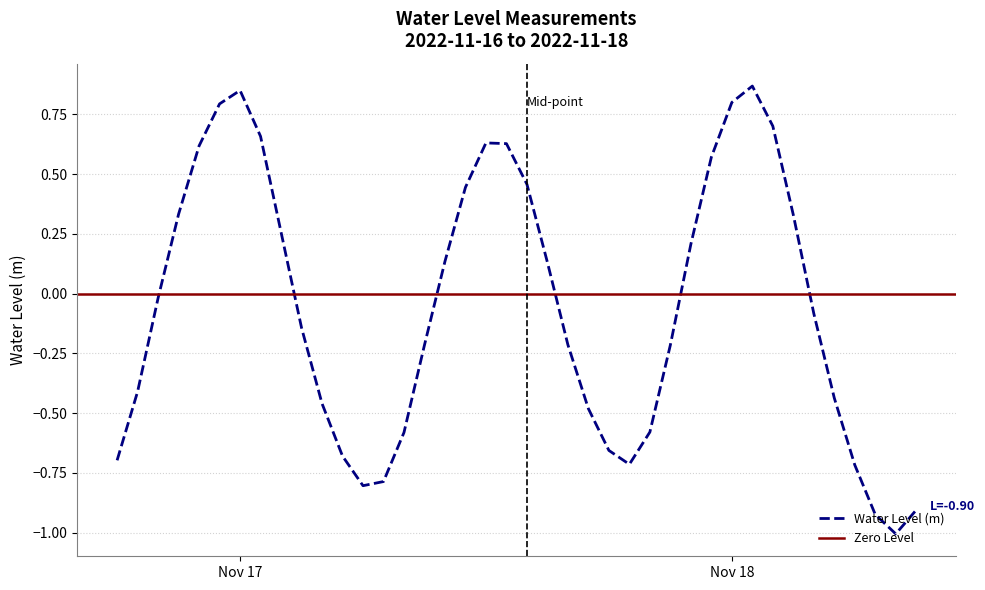

Between 2022-11-18 03:00:00 and 2022-11-18 06:00:00, which is larger?

2022-11-18 03:00:00